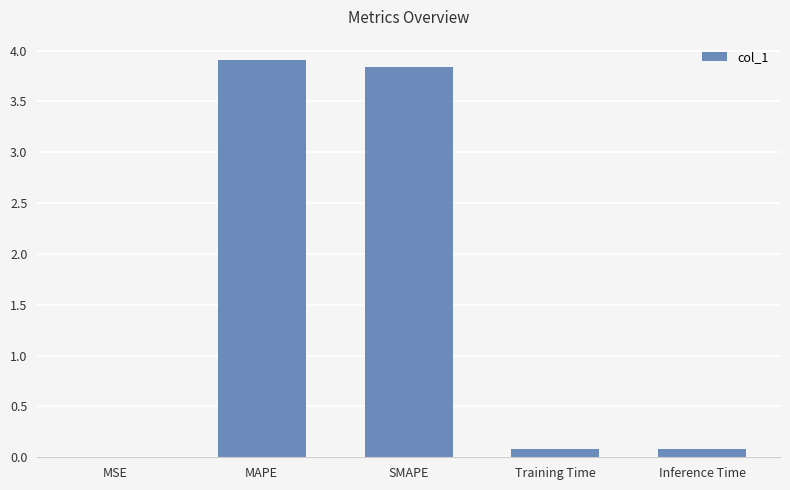

What is the approximate value at MAPE?

3.9